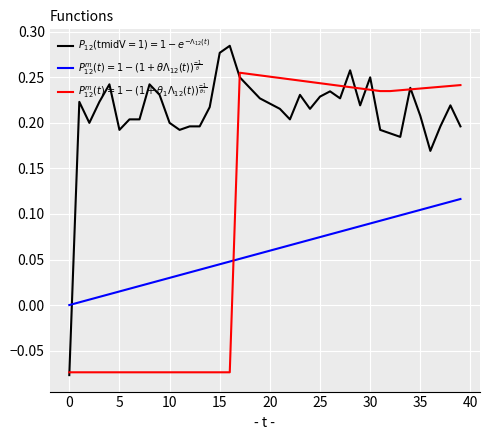

How many lines are shown in the chart?

3